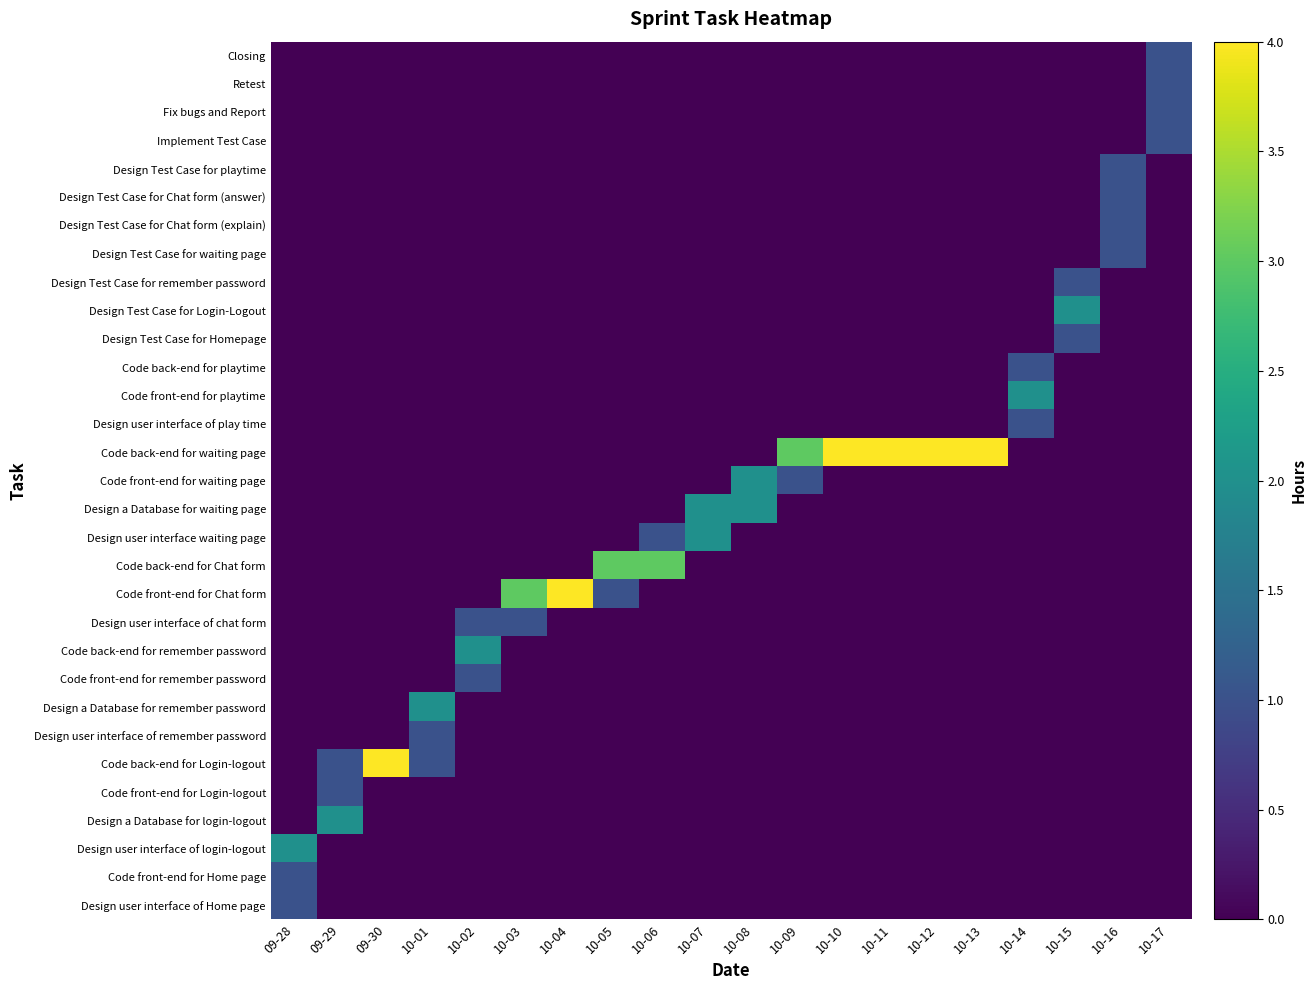

What is the total value across all series at 10-05?

4